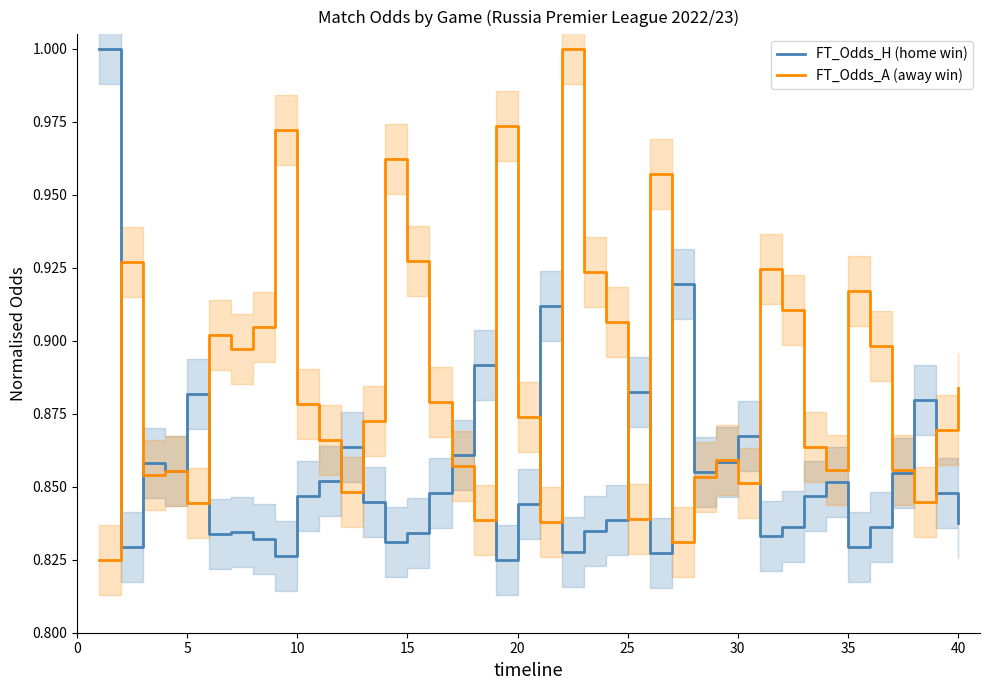

True or false: FT_Odds_A (away win) has a value of 0.5 at 10.

False